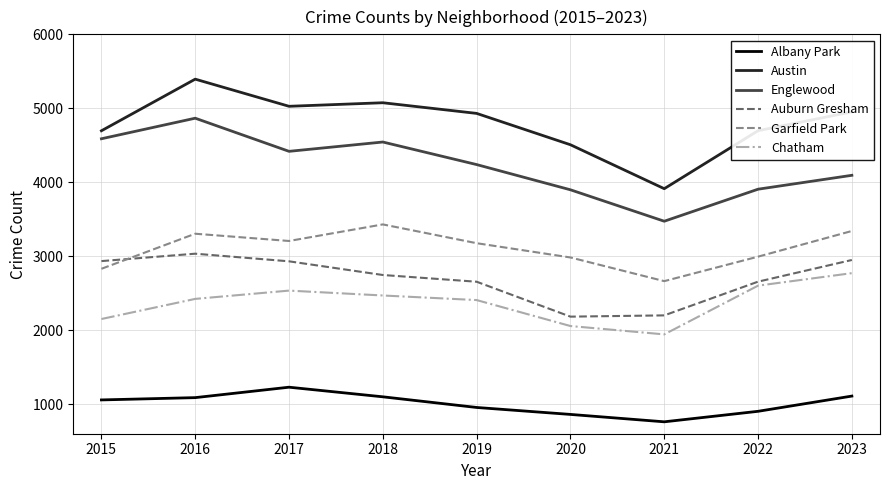

At which label does Chatham reach its peak?

2023